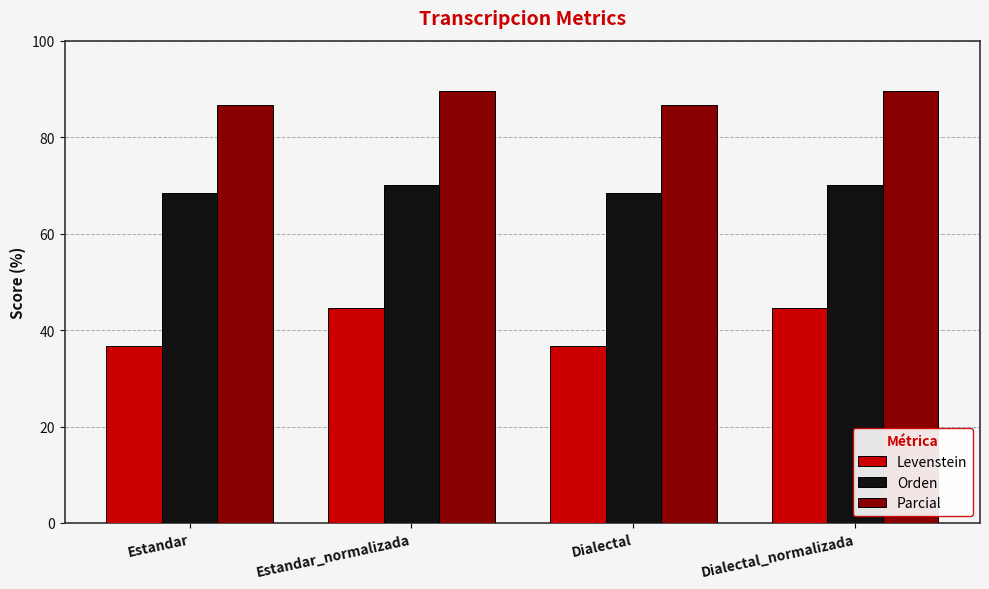

How many data points does each series have?

4